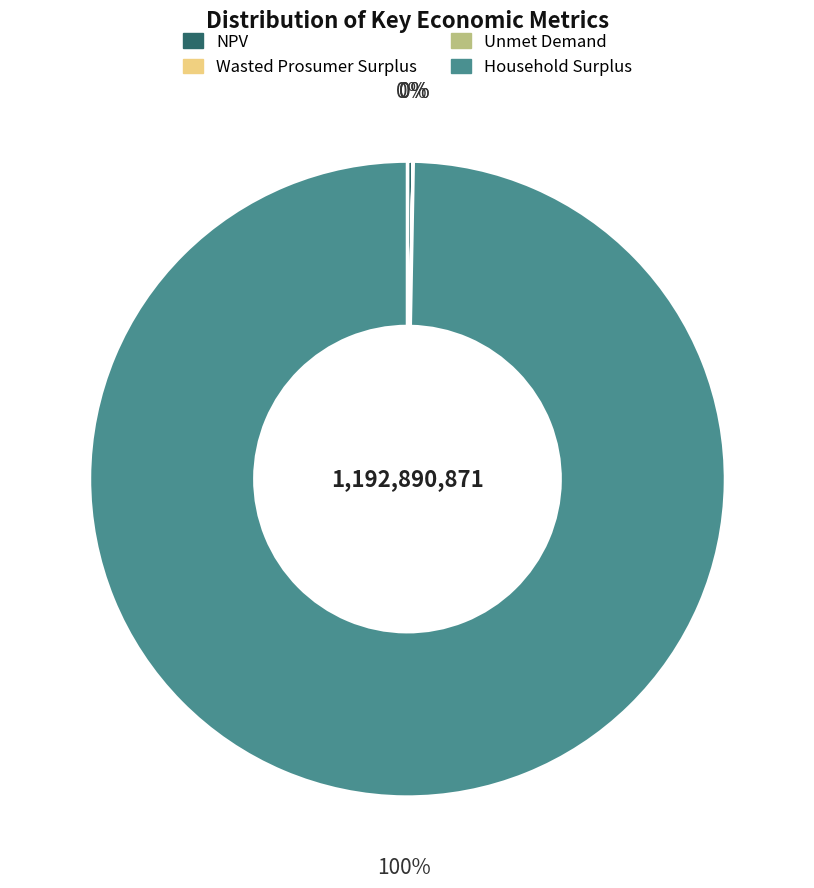

The NPV slice represents 7% of the pie. True or false?

False